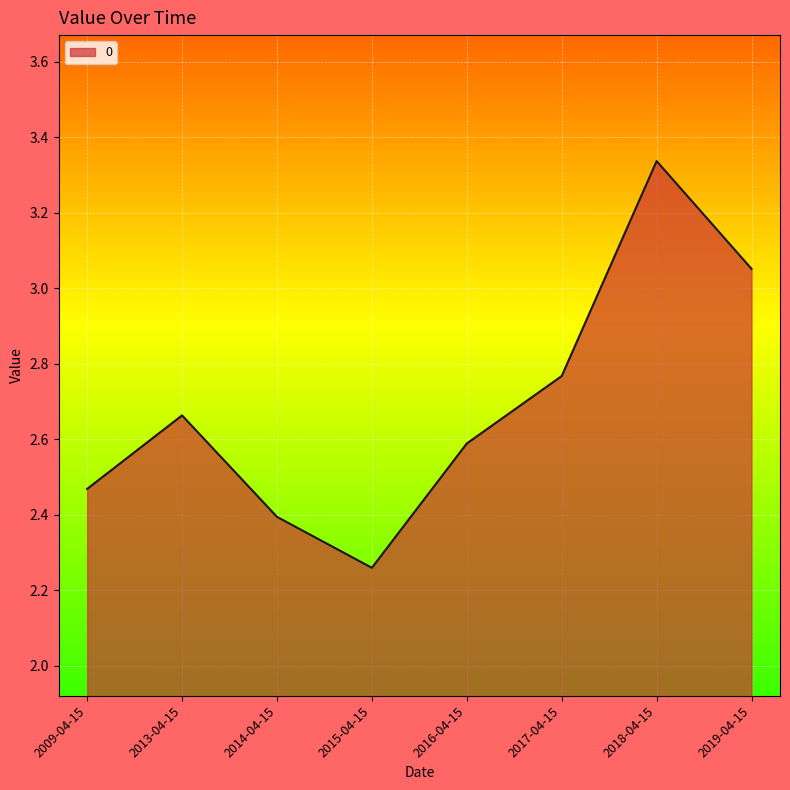

How many interior local peaks (higher than both neighbors) does the data have?

2